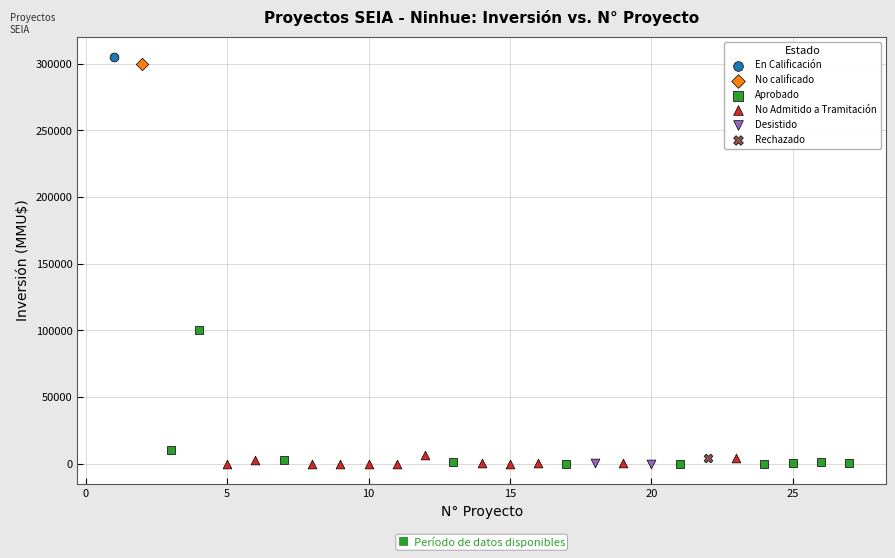

What are all the series names shown in the legend?

En Calificación, No calificado, Aprobado, No Admitido a Tramitación, Desistido, Rechazado